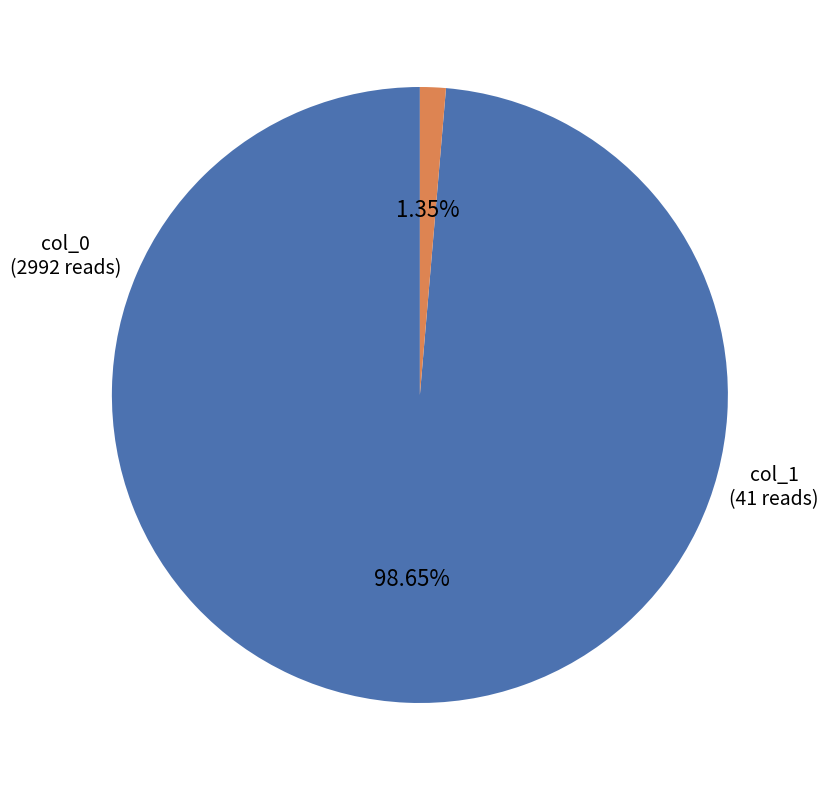

Is there any slice that represents more than half of the pie?

Yes